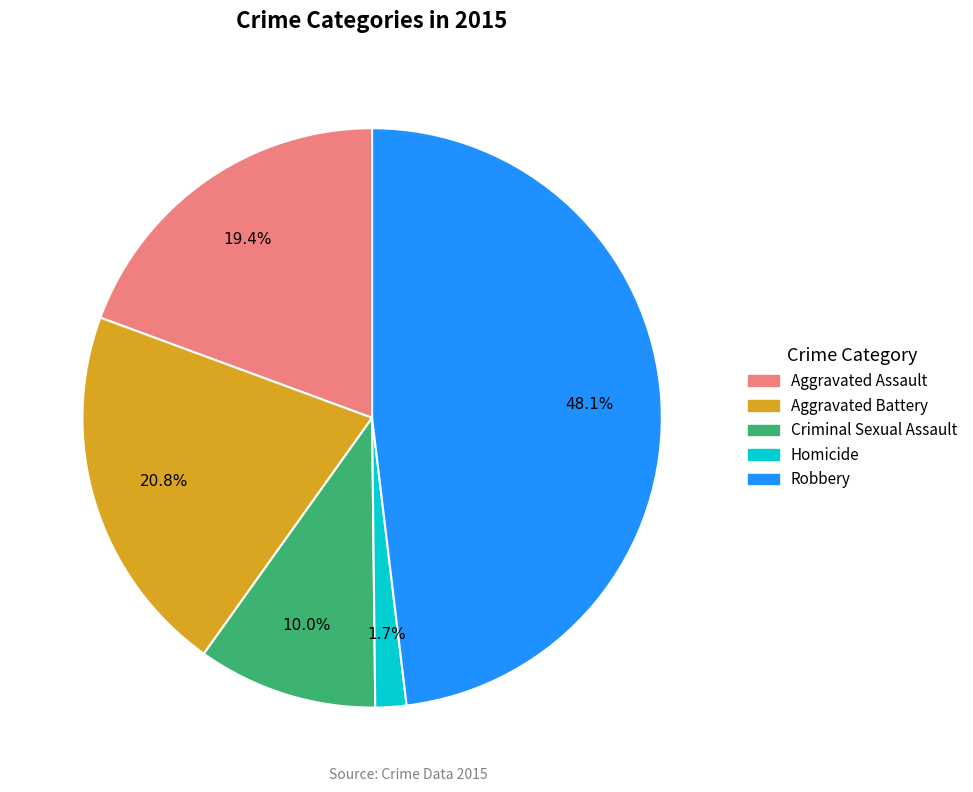

What percentage is the Criminal Sexual Assault slice, to the nearest percent?

10%